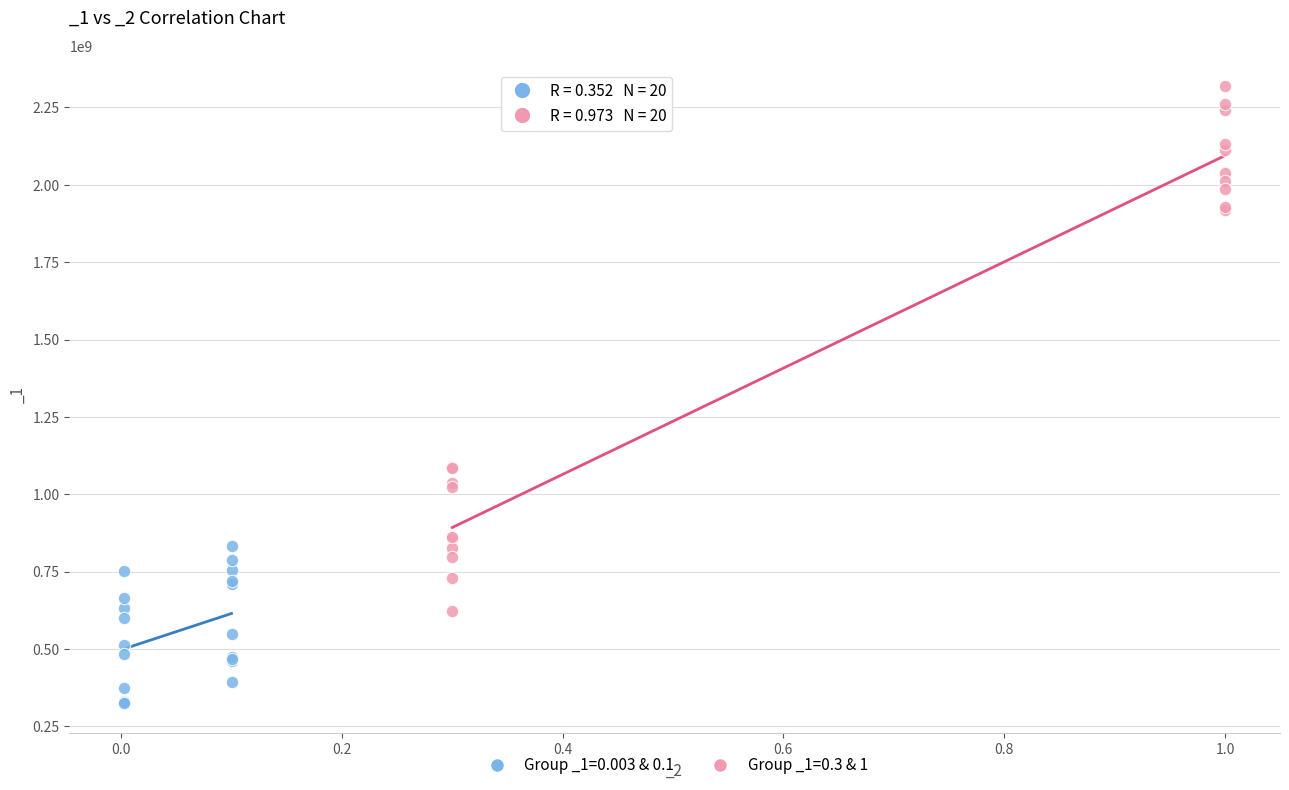

Which series reaches the maximum Y coordinate?

Group _1=0.3 & 1